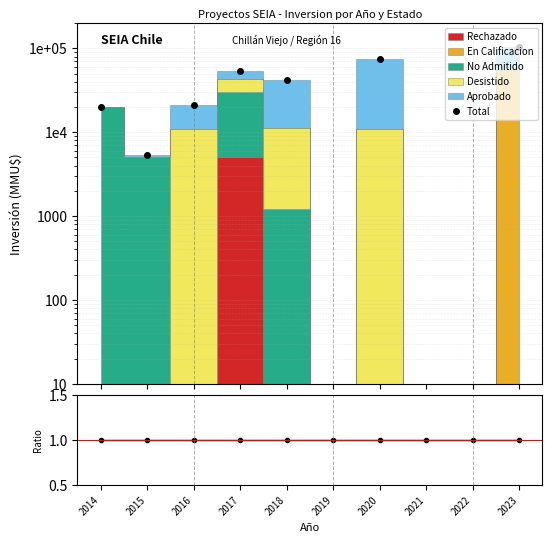

What is the value of the 7th point from the left?

74841.0